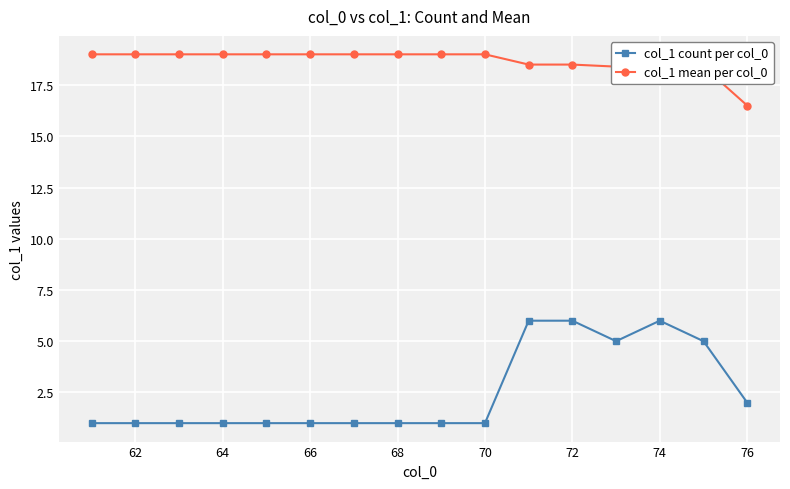

Rank the series by their average value, from lowest to highest.

col_1 count per col_0, col_1 mean per col_0